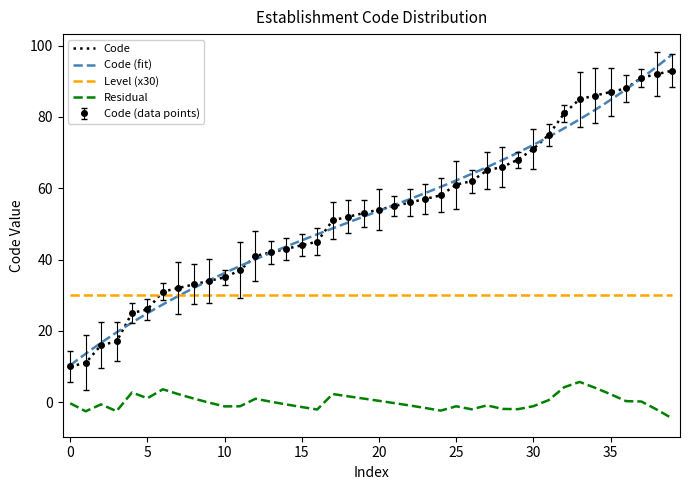

What is the difference between the values at 20 and 0?

44